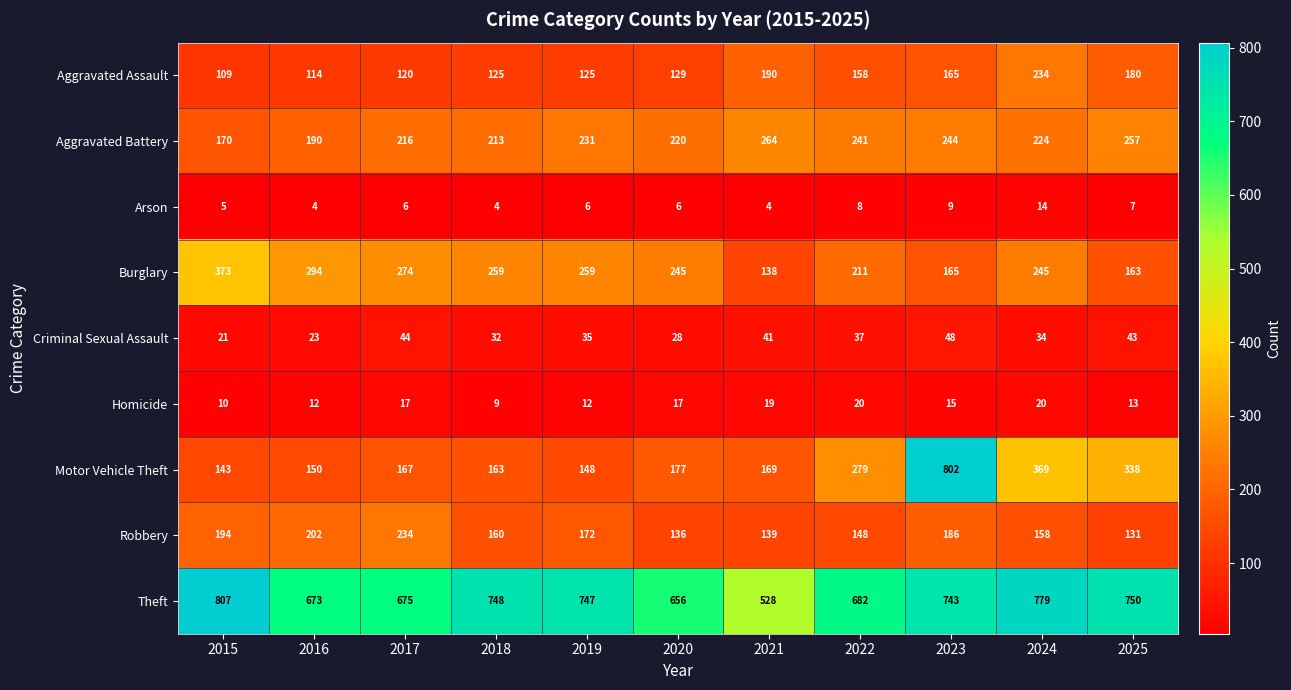

Count the number of data series in this chart.

9